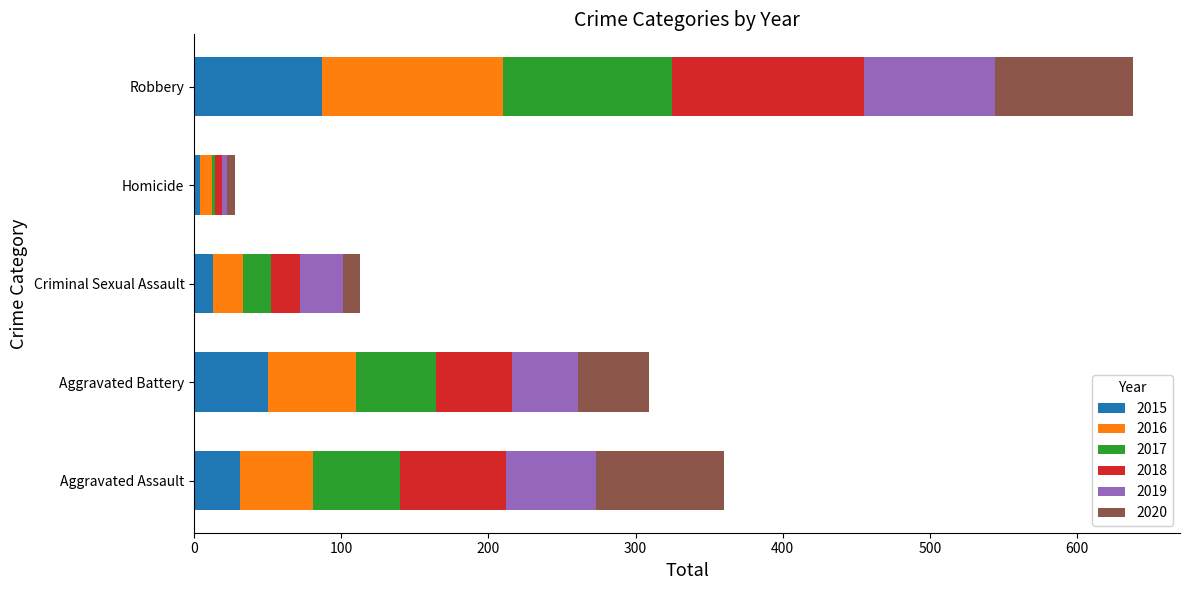

At which category is the sum across all series the highest?

Robbery